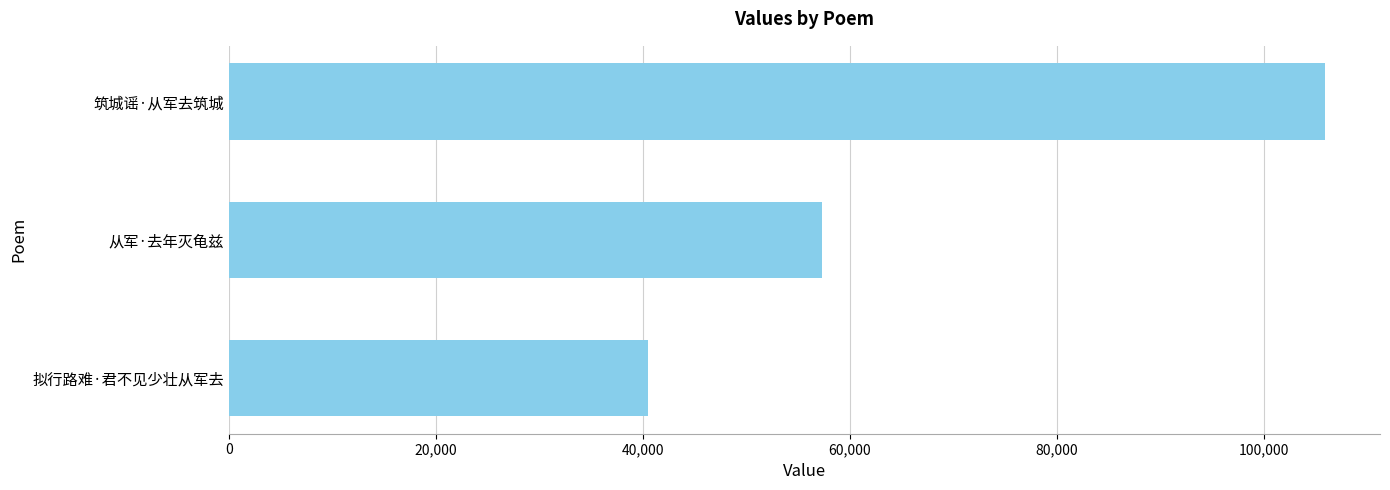

Reading bottom to top, list all the values displayed in this chart.

拟行路难·君不见少壮从军去=40472	从军·去年灭龟兹=57260	筑城谣·从军去筑城=105938